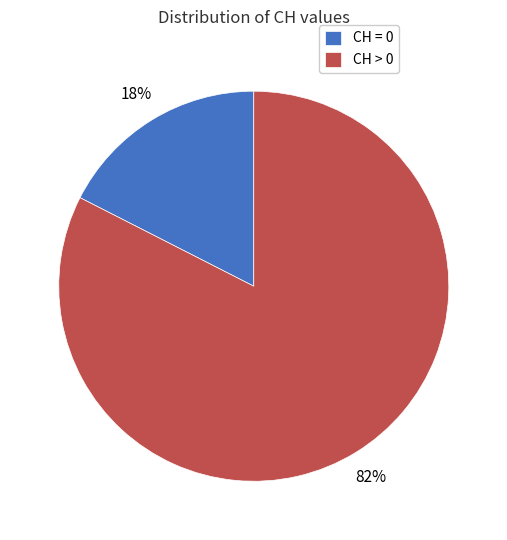

The CH = 0 slice represents 8% of the pie. True or false?

False